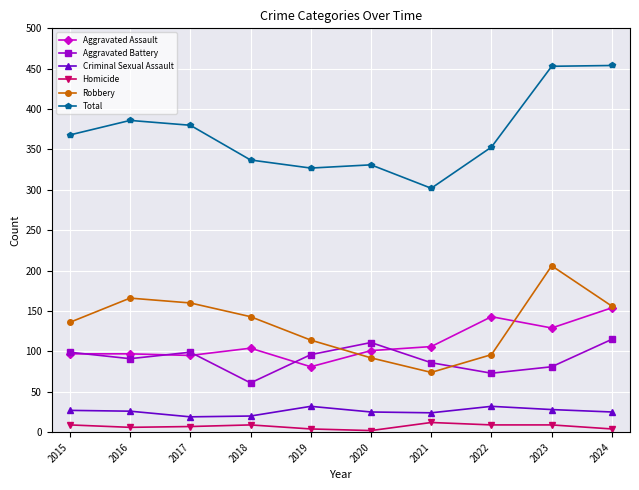

What is the approximate value of Total at 2021, to the nearest 50?

300